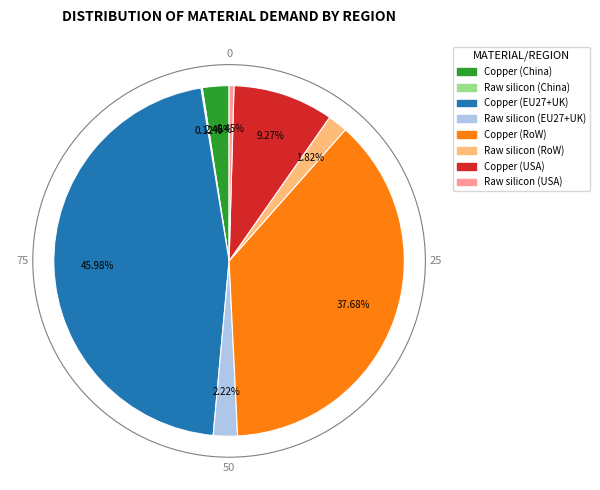

Does any single category account for the majority?

No